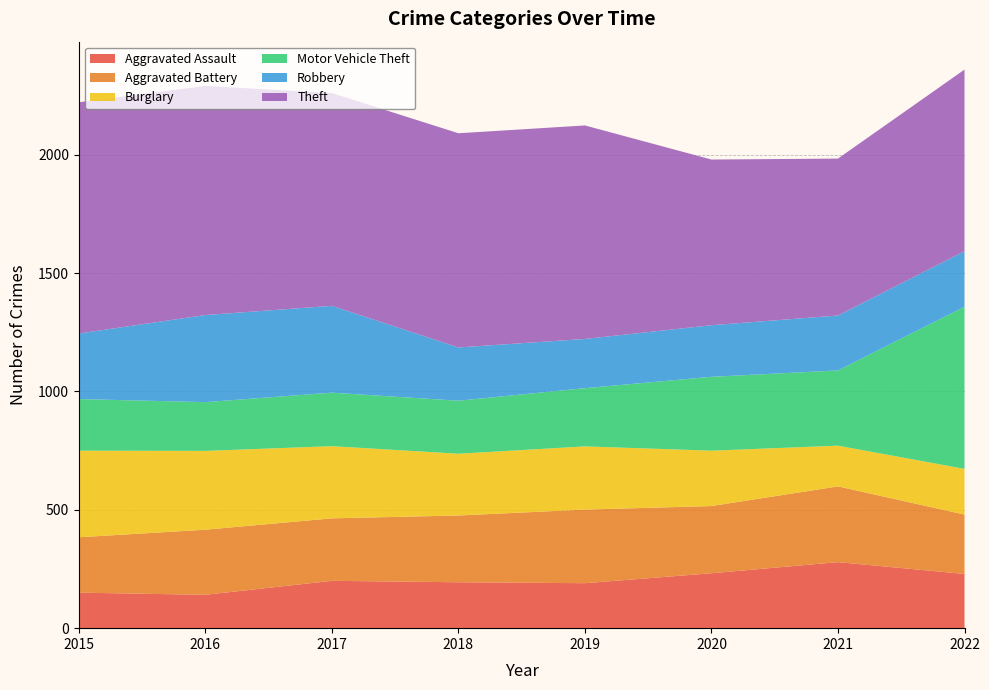

Reading left to right, what are all the values shown in this chart?

Aggravated Assault: 2015=150	2016=141	2017=200	2018=194	2019=190	2020=232	2021=279	2022=229
Aggravated Battery: 2015=234	2016=275	2017=264	2018=282	2019=311	2020=284	2021=320	2022=251
Burglary: 2015=366	2016=333	2017=305	2018=261	2019=267	2020=234	2021=172	2022=193
Motor Vehicle Theft: 2015=218	2016=206	2017=226	2018=224	2019=246	2020=312	2021=318	2022=685
Robbery: 2015=277	2016=368	2017=367	2018=225	2019=208	2020=218	2021=232	2022=235
Theft: 2015=977	2016=968	2017=899	2018=905	2019=902	2020=700	2021=663	2022=767